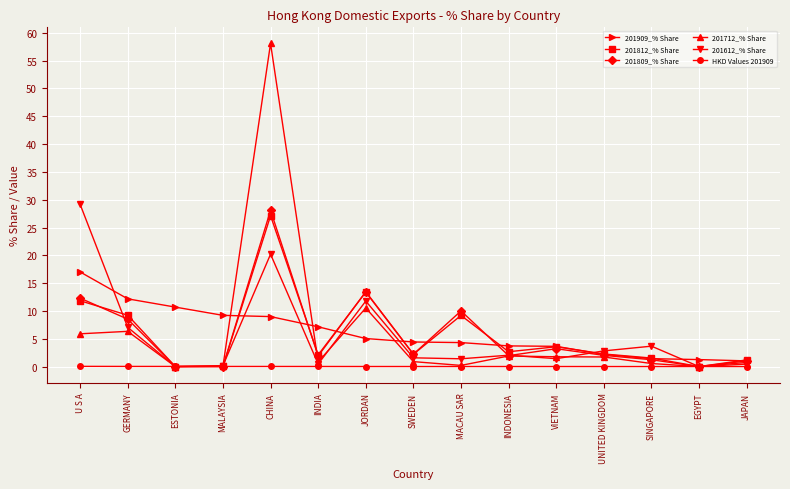

Which series has the largest range (max minus min)?

201712_% Share